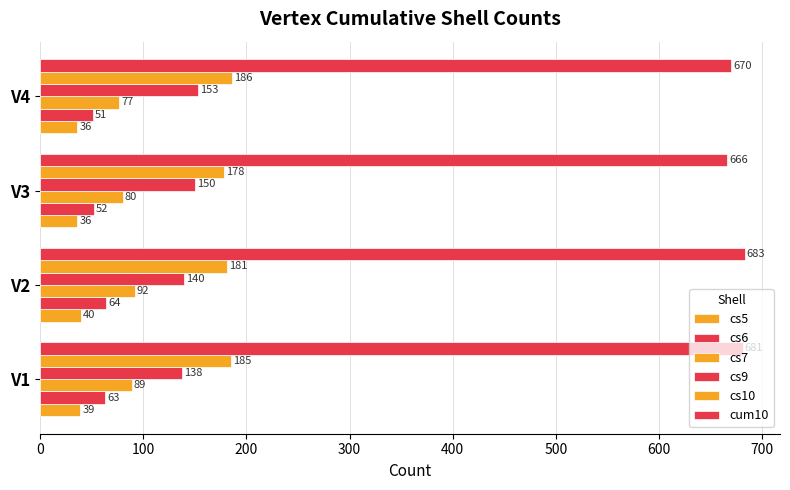

How many categories are shown in the chart?

4